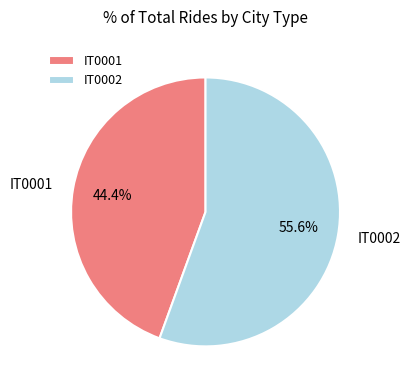

Is it true that IT0001 is 30% of the pie?

False